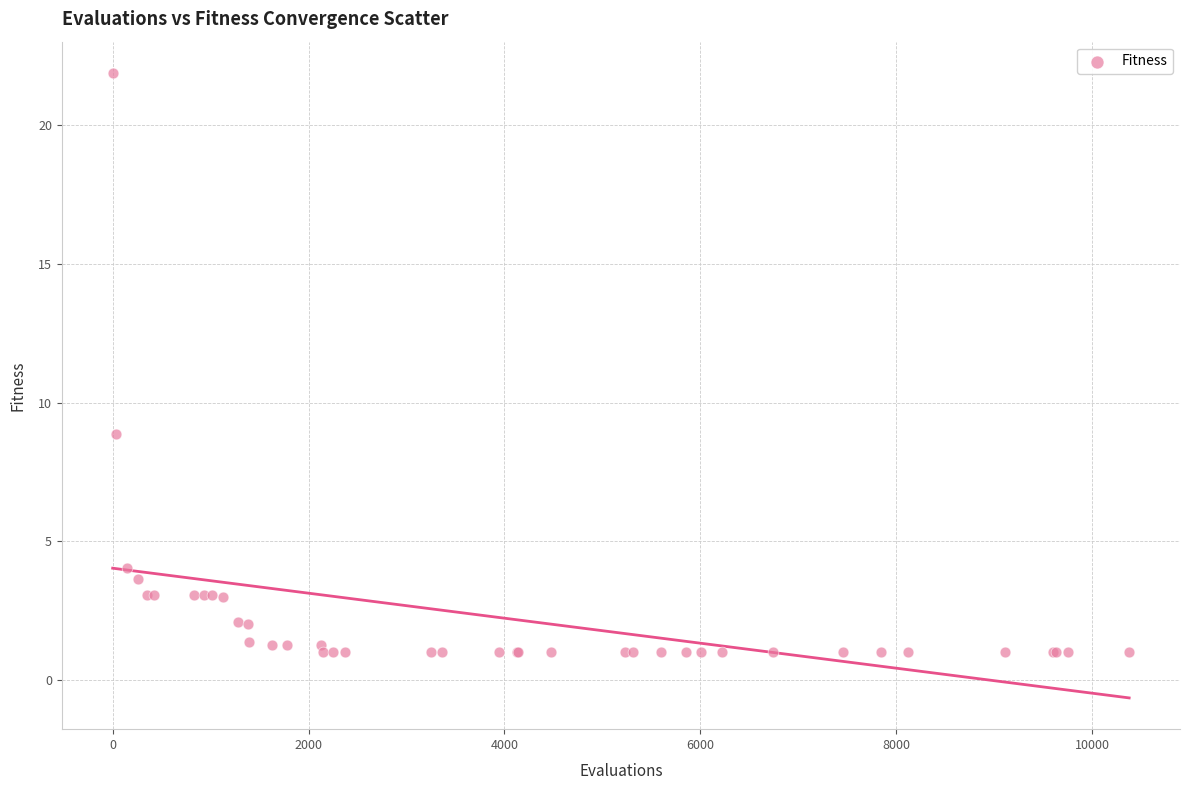

What Y value in the scatter plot is closest to 11?

8.8